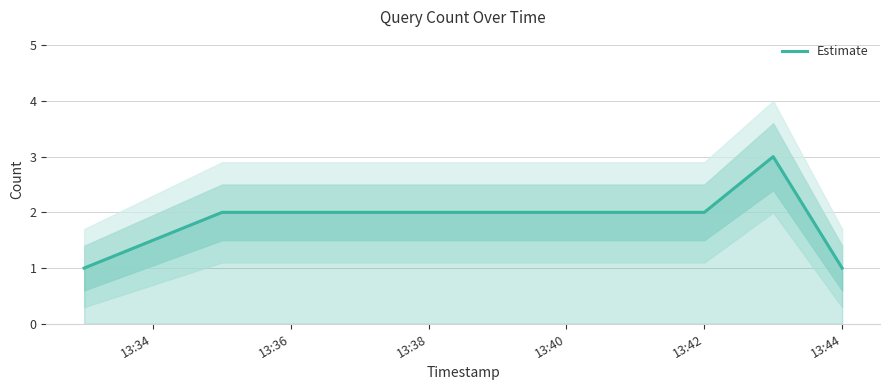

What is the value of the 4th point from the left?

2